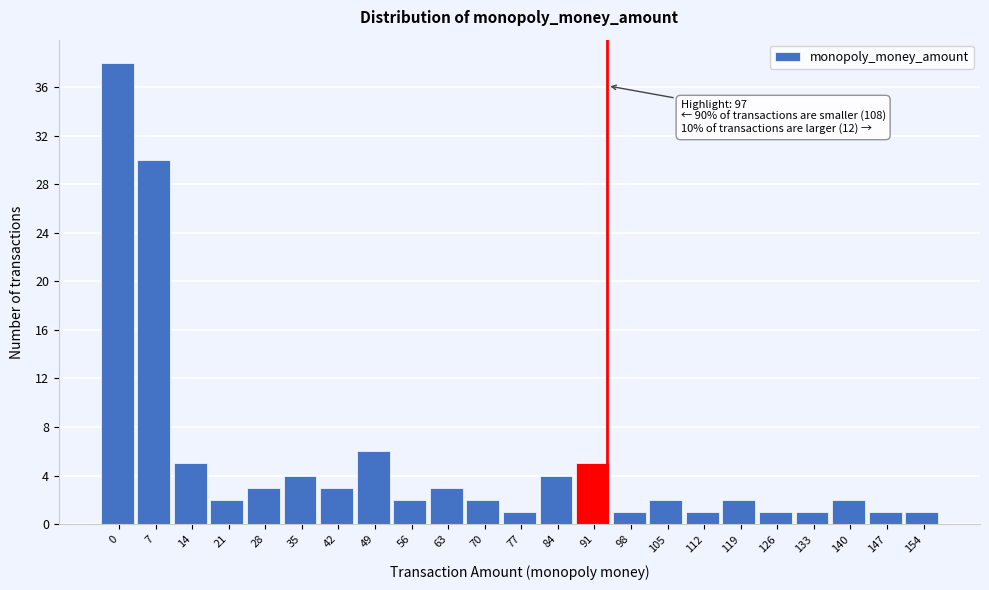

Reading left to right, list all the values displayed in this chart.

0=38	7=30	14=5	21=2	28=3	35=4	42=3	49=6	56=2	63=3	70=2	77=1	84=4	91=5	98=1	105=2	112=1	119=2	126=1	133=1	140=2	147=1	154=1